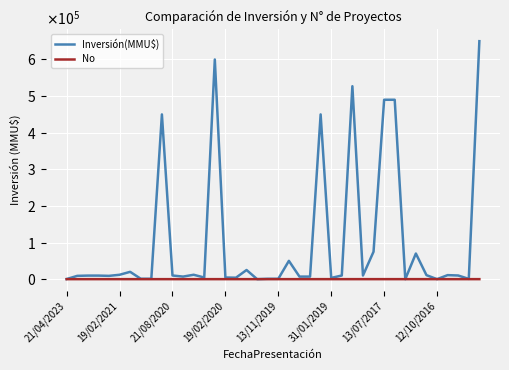

What are all the series names shown in the legend?

Inversión(MMU$), No